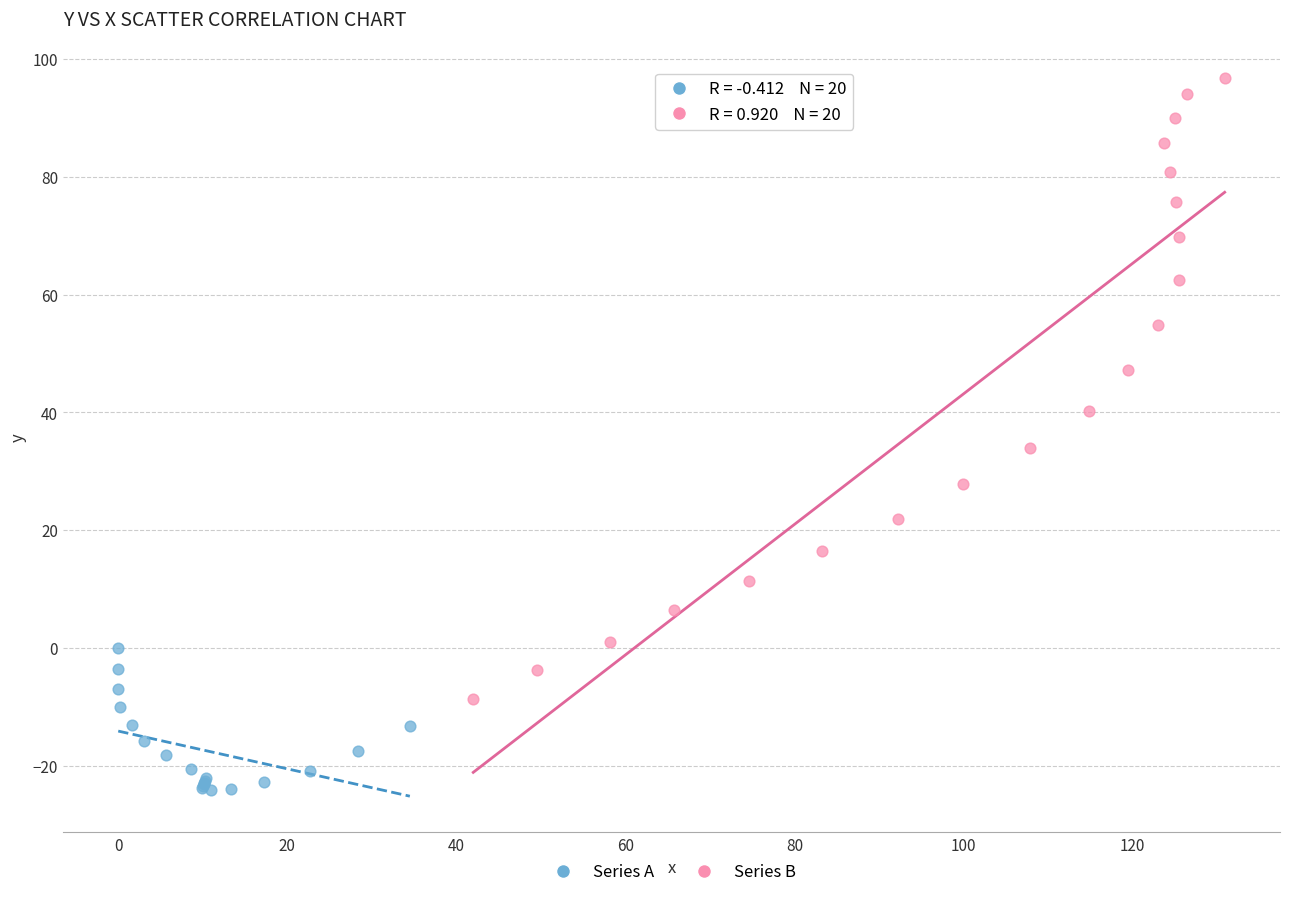

Which series has the largest Y range (max minus min)?

Series B